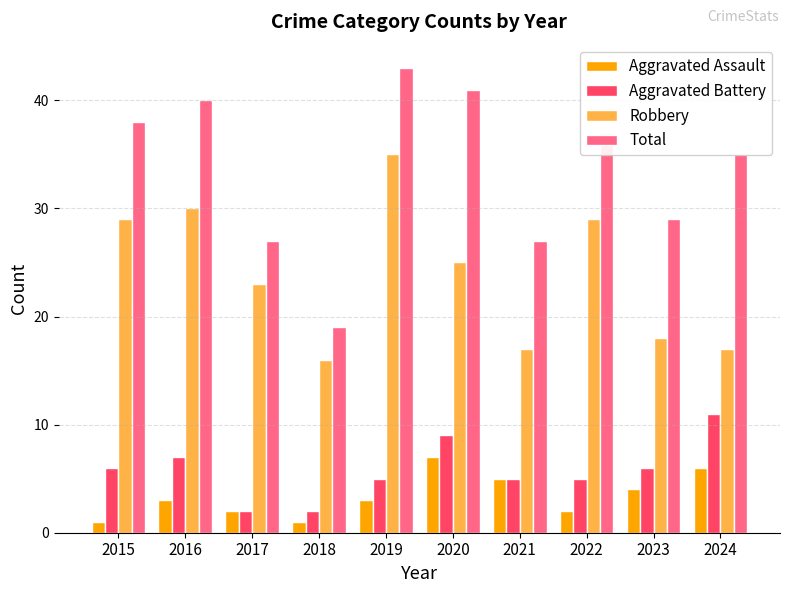

How many bars are there in total?

40